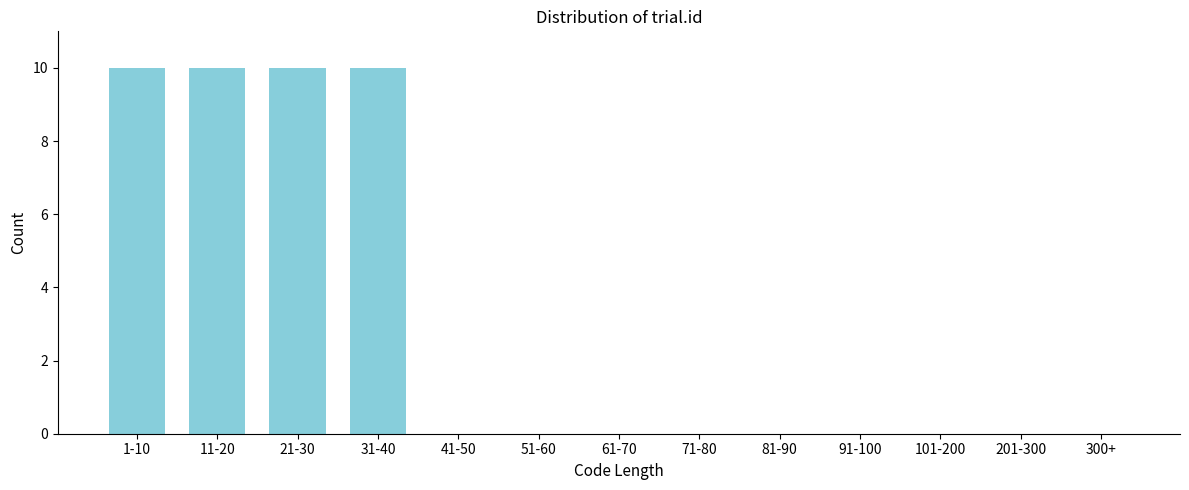

Reading left to right, list all the values displayed in this chart.

1-10=10	11-20=10	21-30=10	31-40=10	41-50=0	51-60=0	61-70=0	71-80=0	81-90=0	91-100=0	101-200=0	201-300=0	300+=0